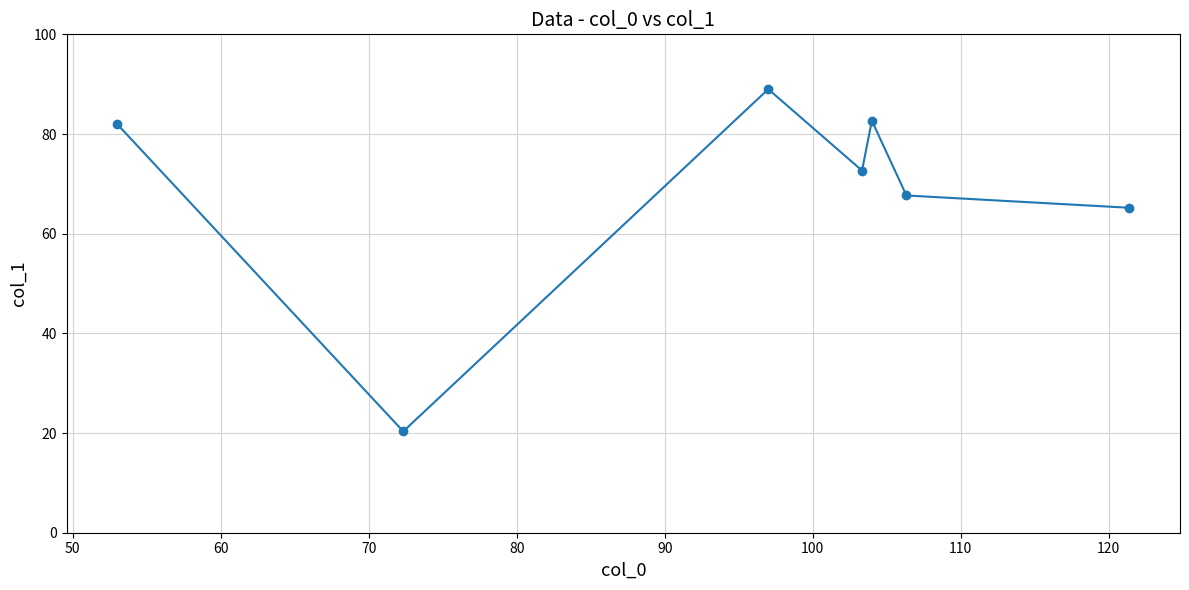

True or false: the data has more than 2 interior local peaks.

False